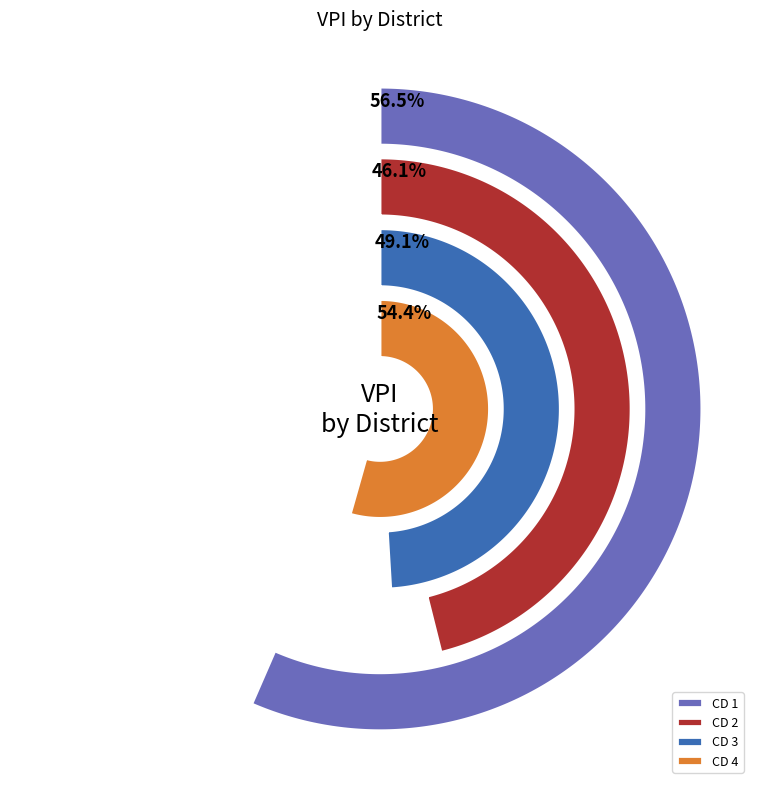

Which slice is the smallest?

CD 2